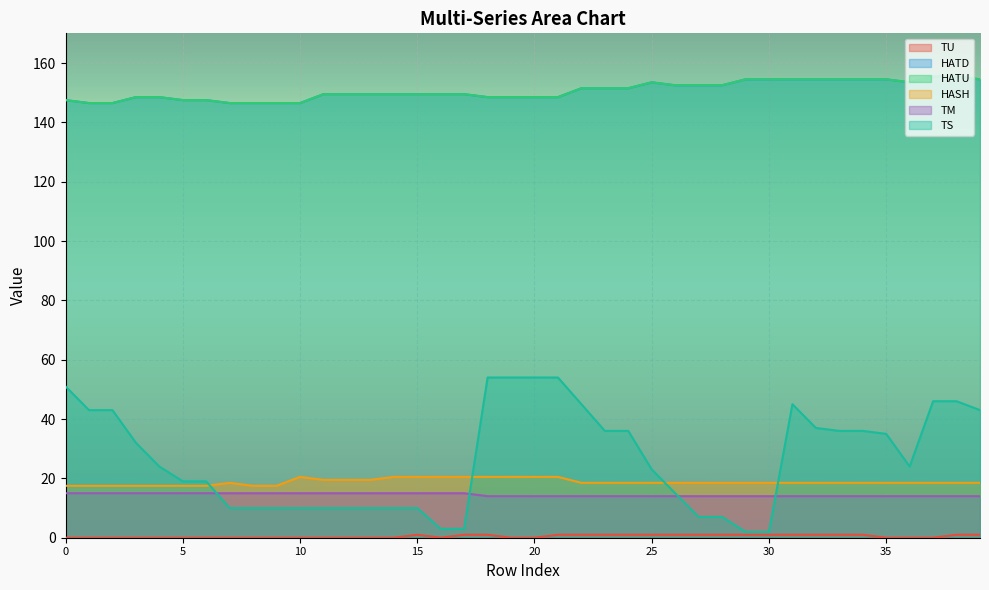

What is the average value of the TM series?

14.4